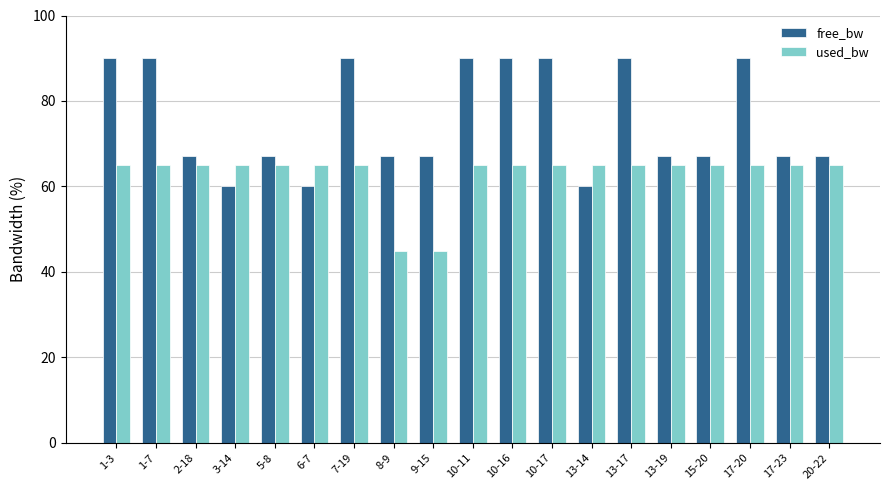

How many bars are there in total?

38